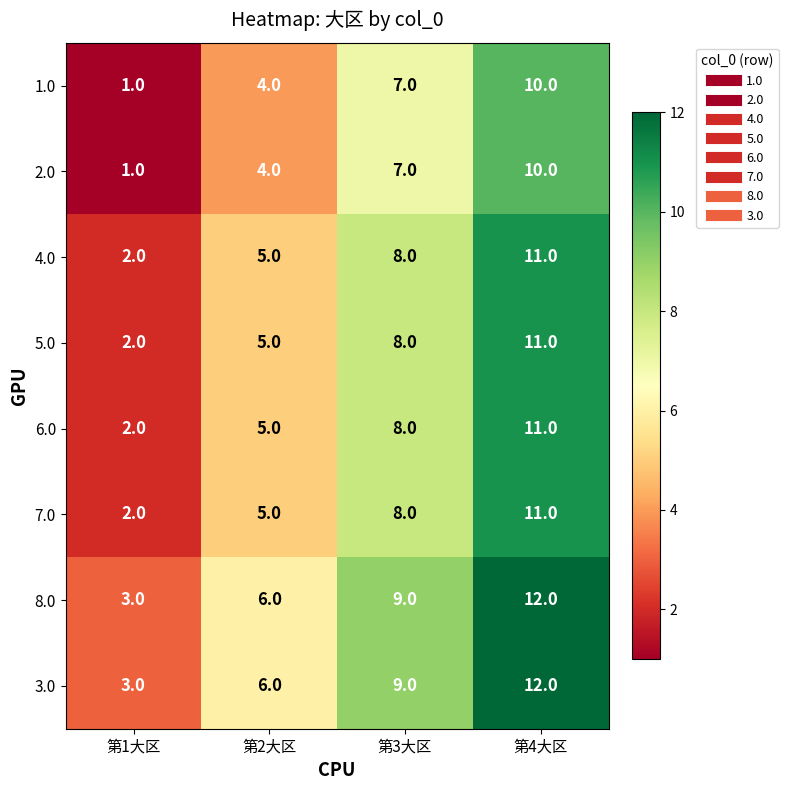

What is the difference between the second highest and second lowest values in the 1.0 series?

3